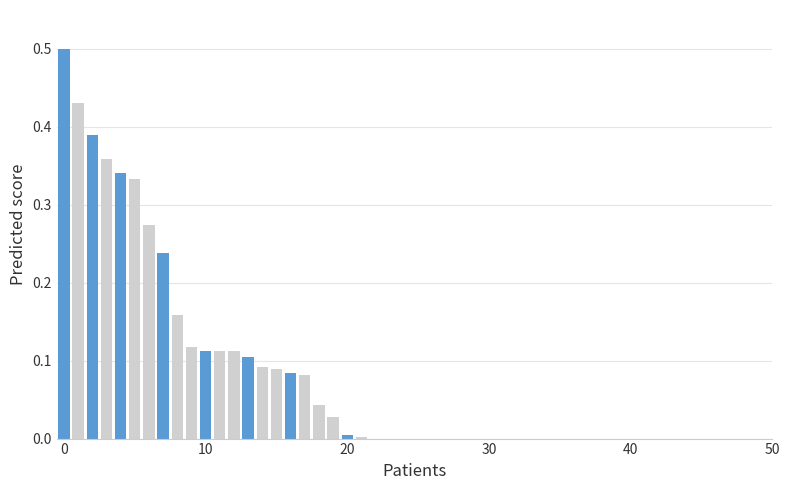

What is the greatest value displayed?

0.5